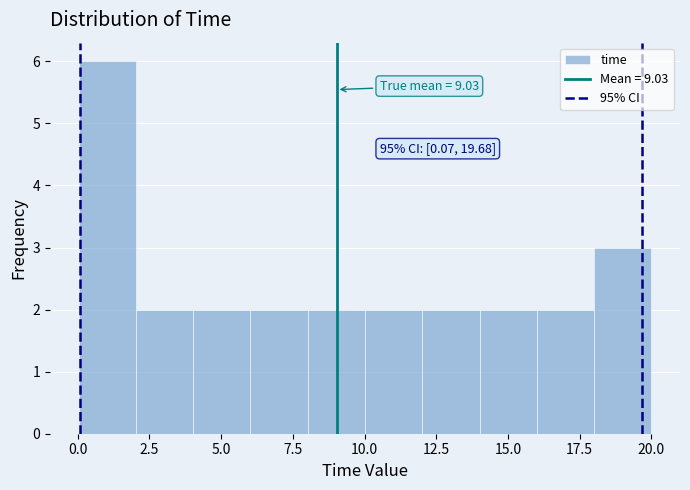

Around what value on the x-axis is the tallest bar? Give the approximate position of its centre, as read against the axis.

1.0